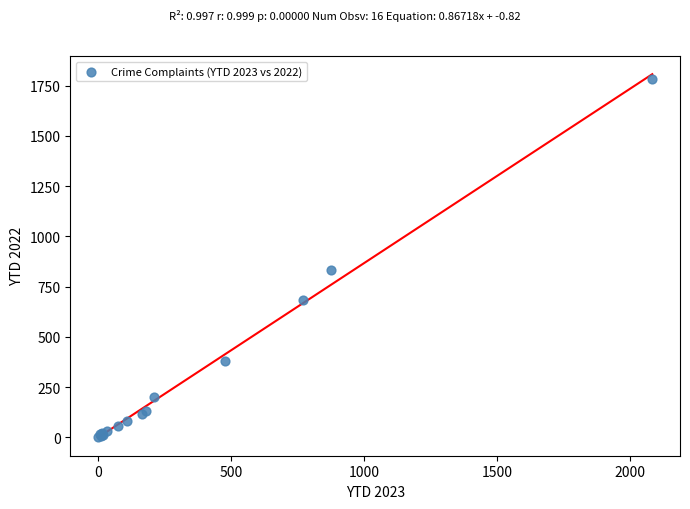

What Y value in the scatter plot is closest to 890?

832